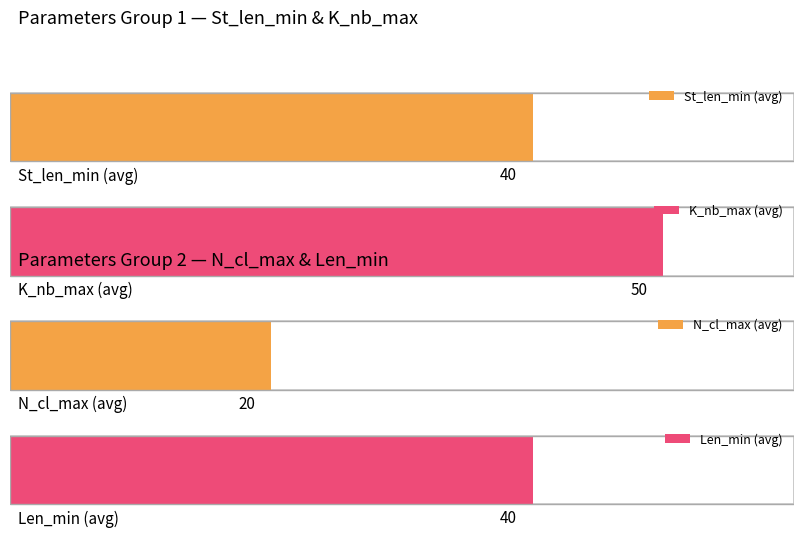

What is the value of the N_cl_max bar at the 18th from the left?

20